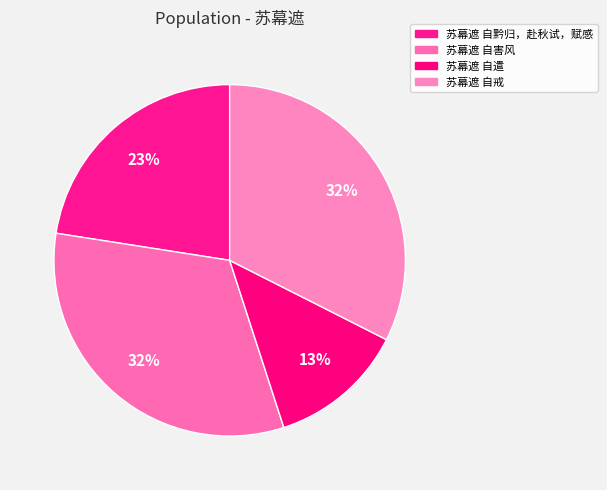

Rank the categories by value from highest to lowest.

苏幕遮 自害风, 苏幕遮 自戒, 苏幕遮 自黔归，赴秋试，赋感, 苏幕遮 自遣